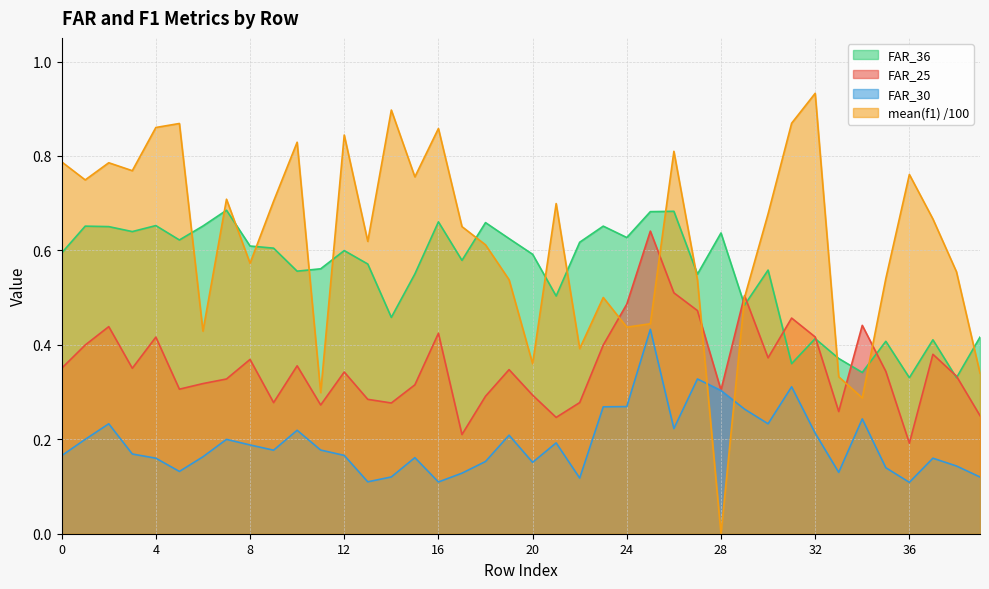

Is the value of FAR_36 at 14 greater than the value of FAR_25 at 20?

Yes